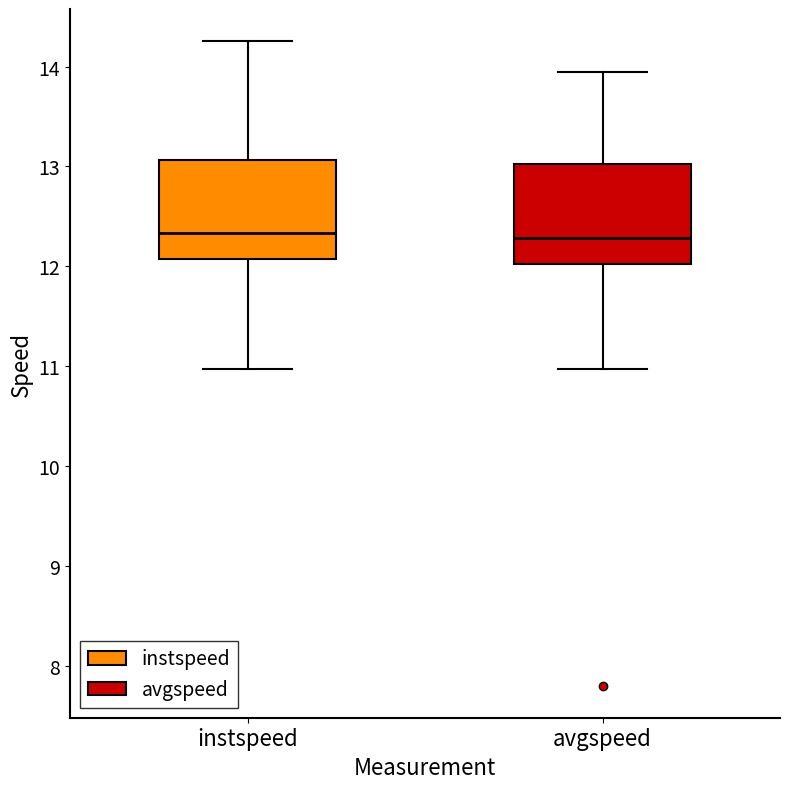

Reading left to right, read every box against the y-axis: the position of its median line, the range the box covers, and the ends of its whiskers. The values are not printed on the chart, so give them approximately, as read against the axis.

instspeed: median 12.3, box 12.1 to 13.1, whiskers 11.0 to 14.3
avgspeed: median 12.3, box 12.0 to 13.0, whiskers 11.0 to 13.9